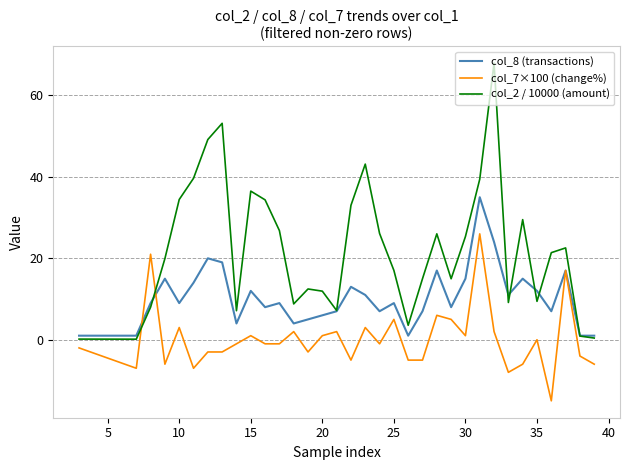

Rank the series by their maximum value, from lowest to highest.

col_7×100 (change%), col_8 (transactions), col_2 / 10000 (amount)